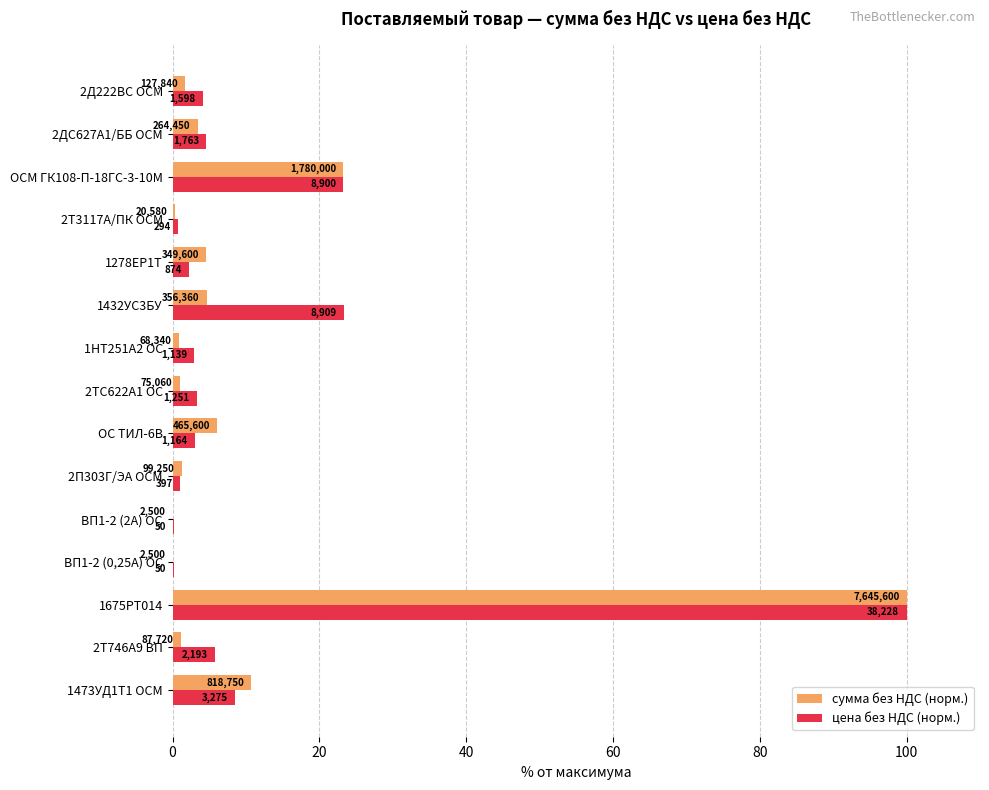

What are all the series names shown in the legend?

сумма без НДС (норм.), цена без НДС (норм.)